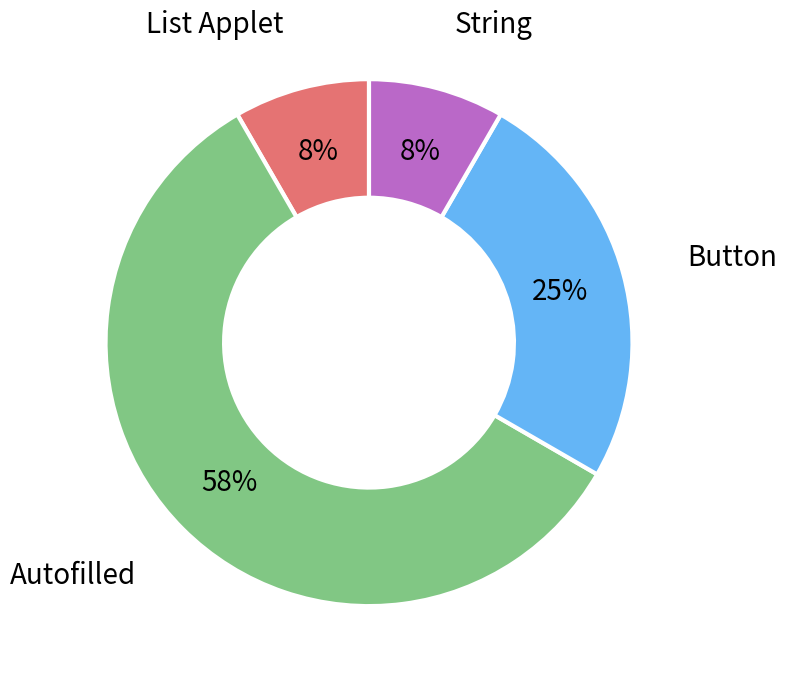

How many slices are in this pie chart?

4